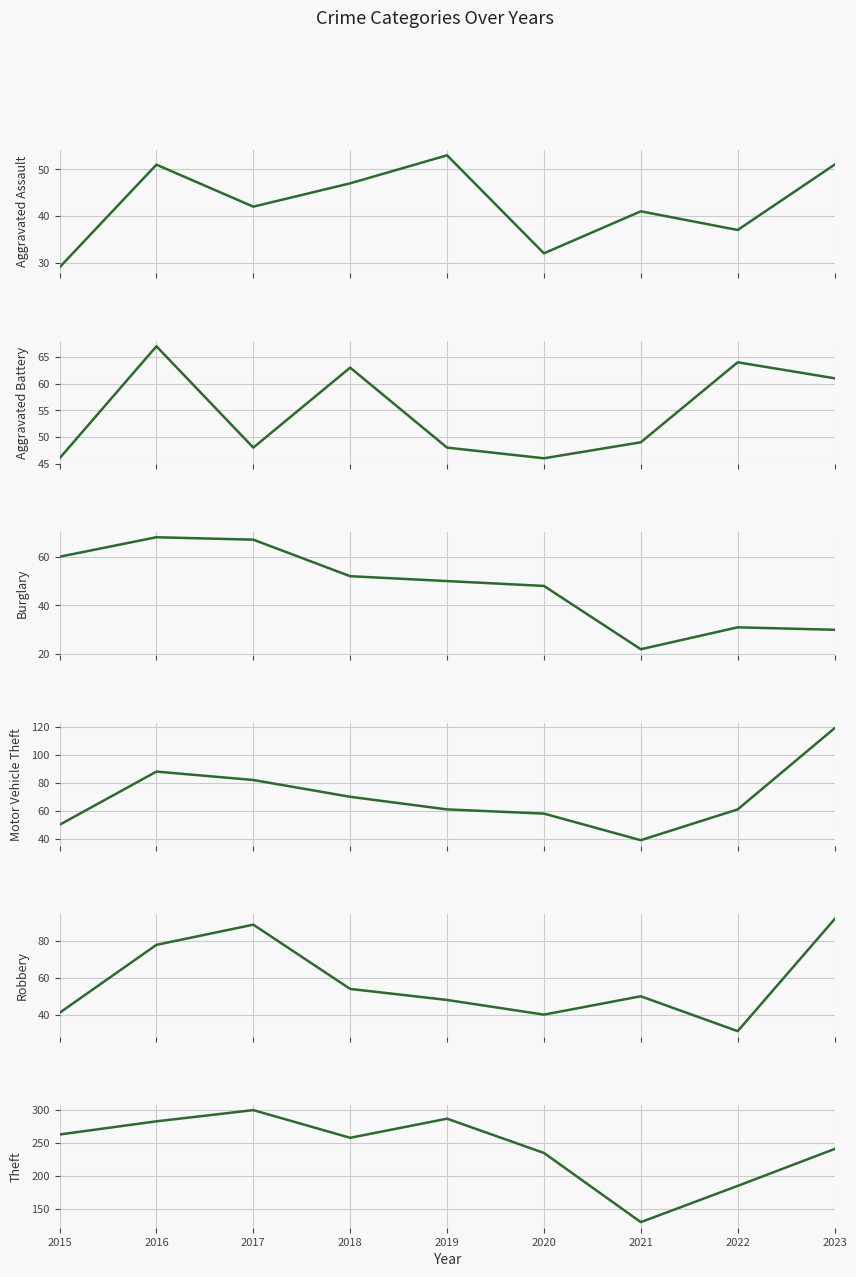

Rank the series by their maximum value, from lowest to highest.

Aggravated Assault, Aggravated Battery, Burglary, Robbery, Motor Vehicle Theft, Theft